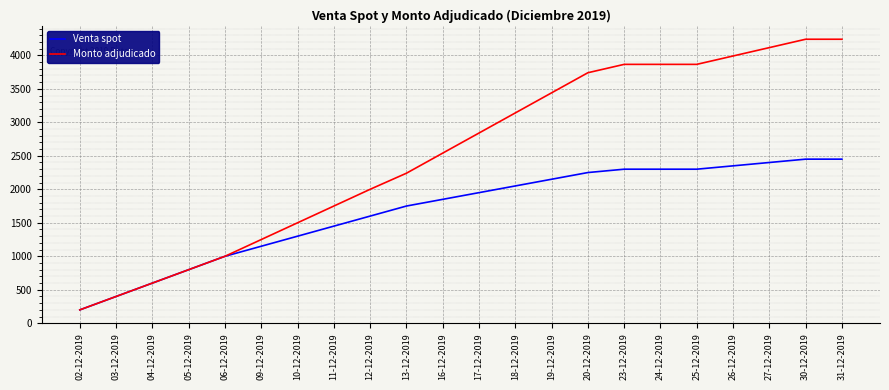

True or false: Venta spot has a value of 712 at 03-12-2019.

False